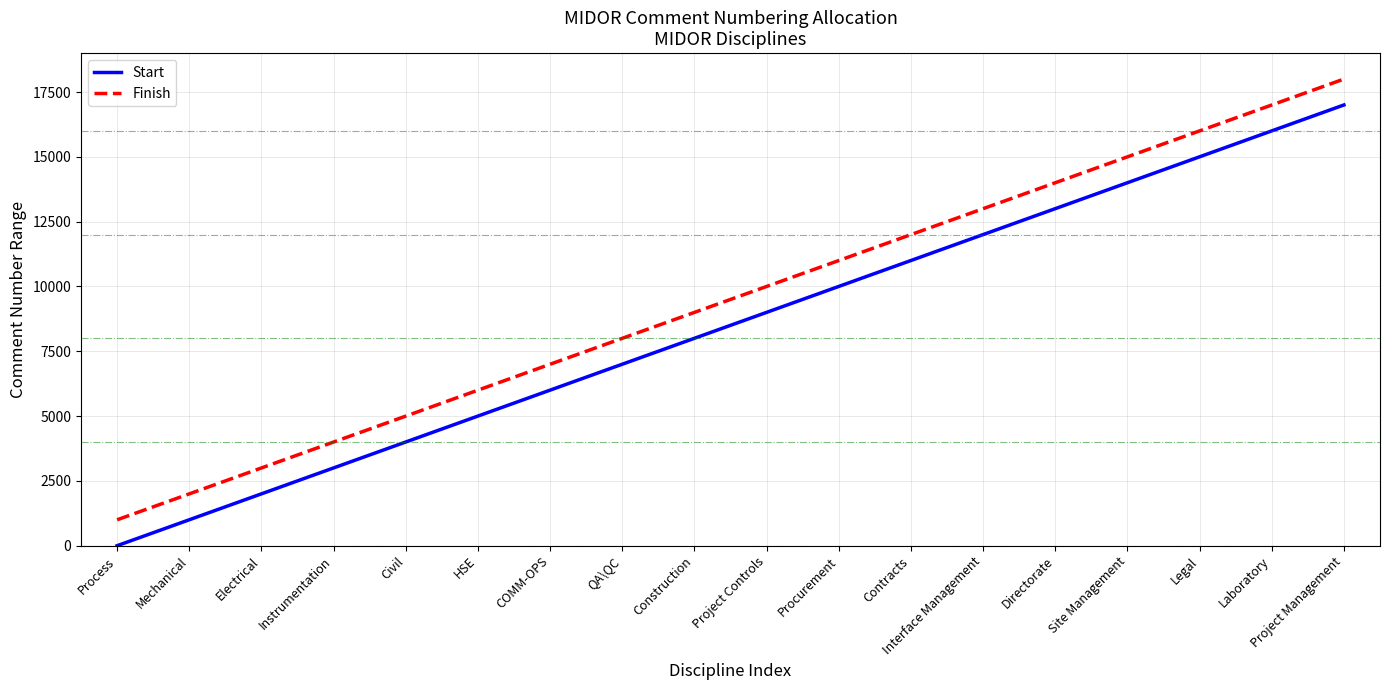

Reading left to right, list all the values displayed in this chart.

Start: 1	1001	2001	3001	4001	5001	6001	7001	8001	9001	10001	11001	12001	13001	14001	15001	16001	17001
Finish: 1000	2000	3000	4000	5000	6000	7000	8000	9000	10000	11000	12000	13000	14000	15000	16000	17000	18000